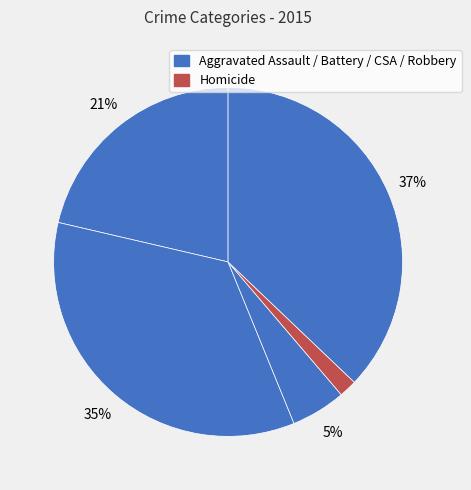

How many slices are in this pie chart?

5